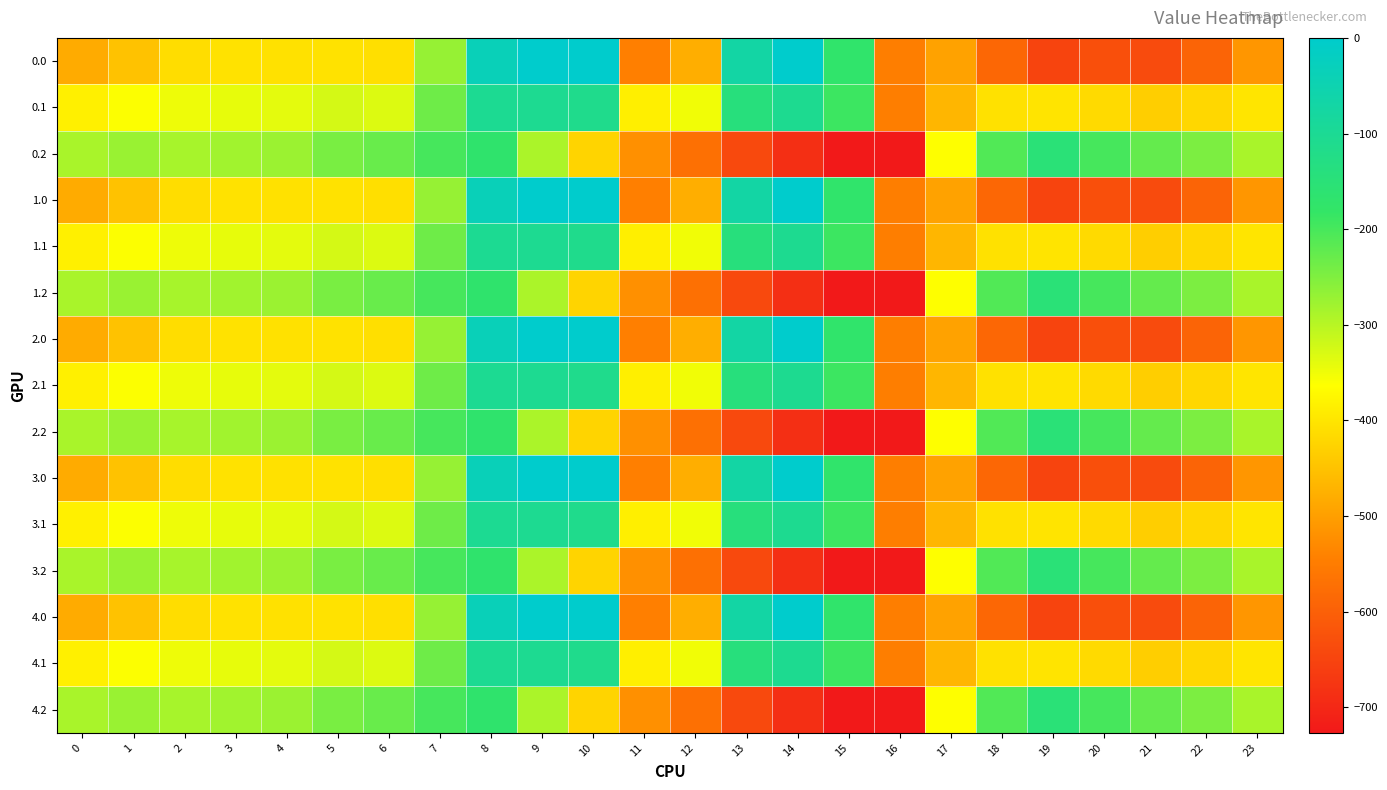

Count the number of data series in this chart.

15